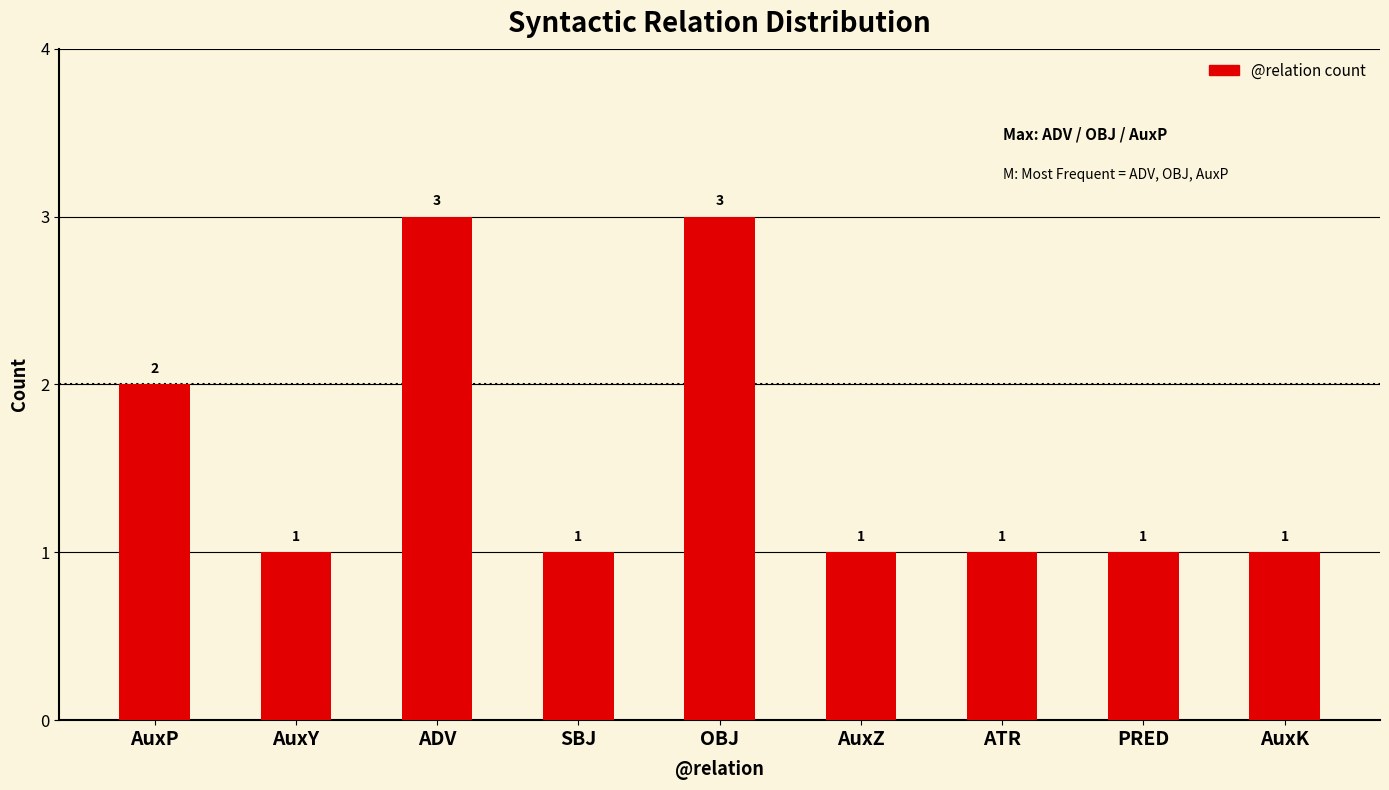

What position from the right is AuxP?

9